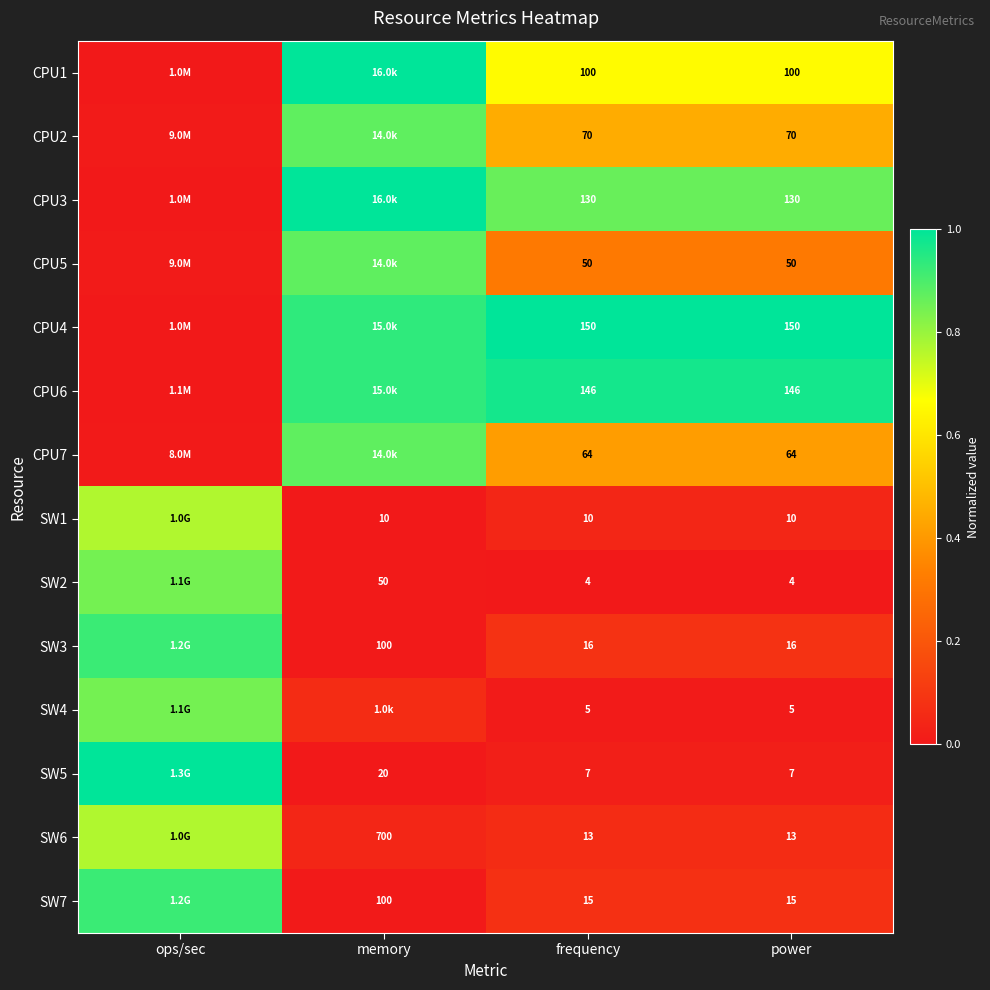

What is the maximum value for CPU4?

1.0